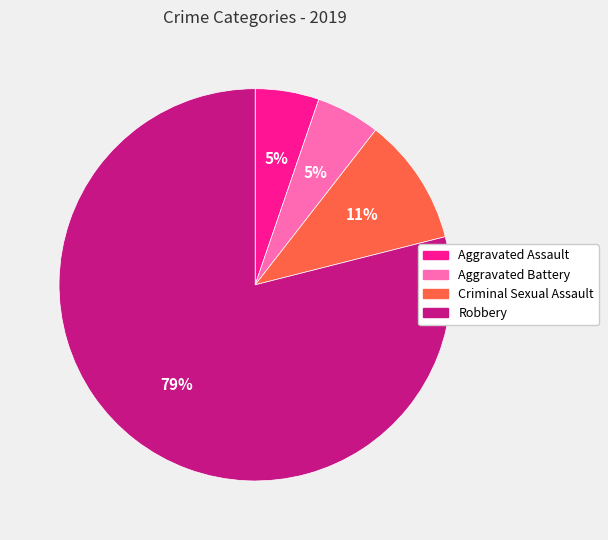

Which category has the biggest portion of the pie?

Robbery